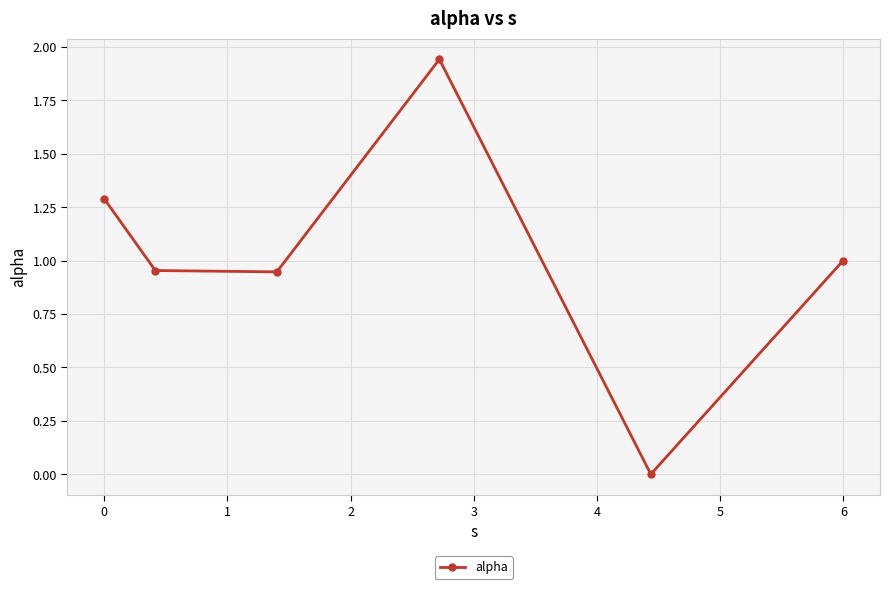

True or false: the data has more than 1 interior local peaks.

False